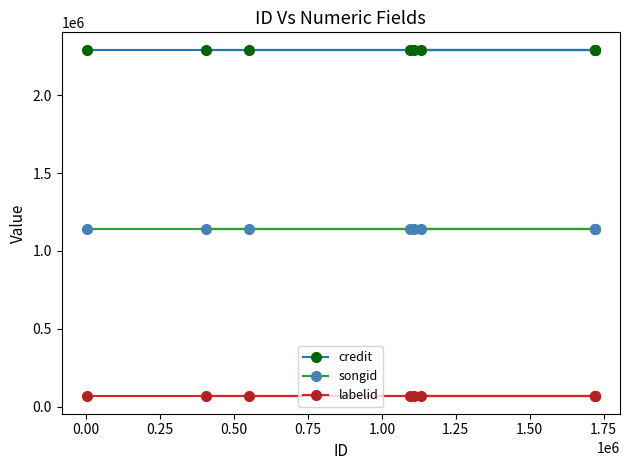

What are all the series names shown in the legend?

credit, songid, labelid